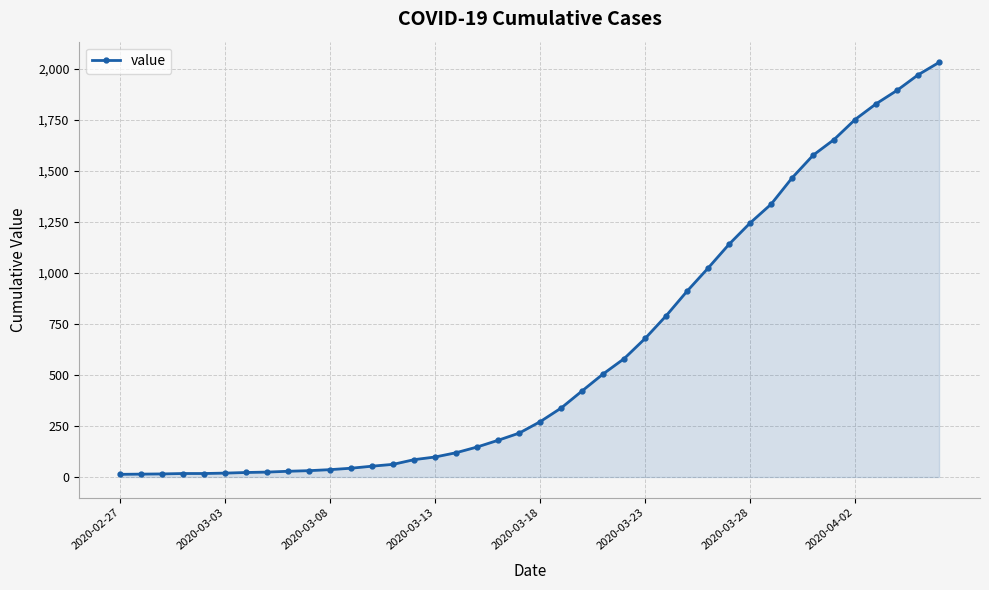

What is the maximum value shown in the chart?

2032